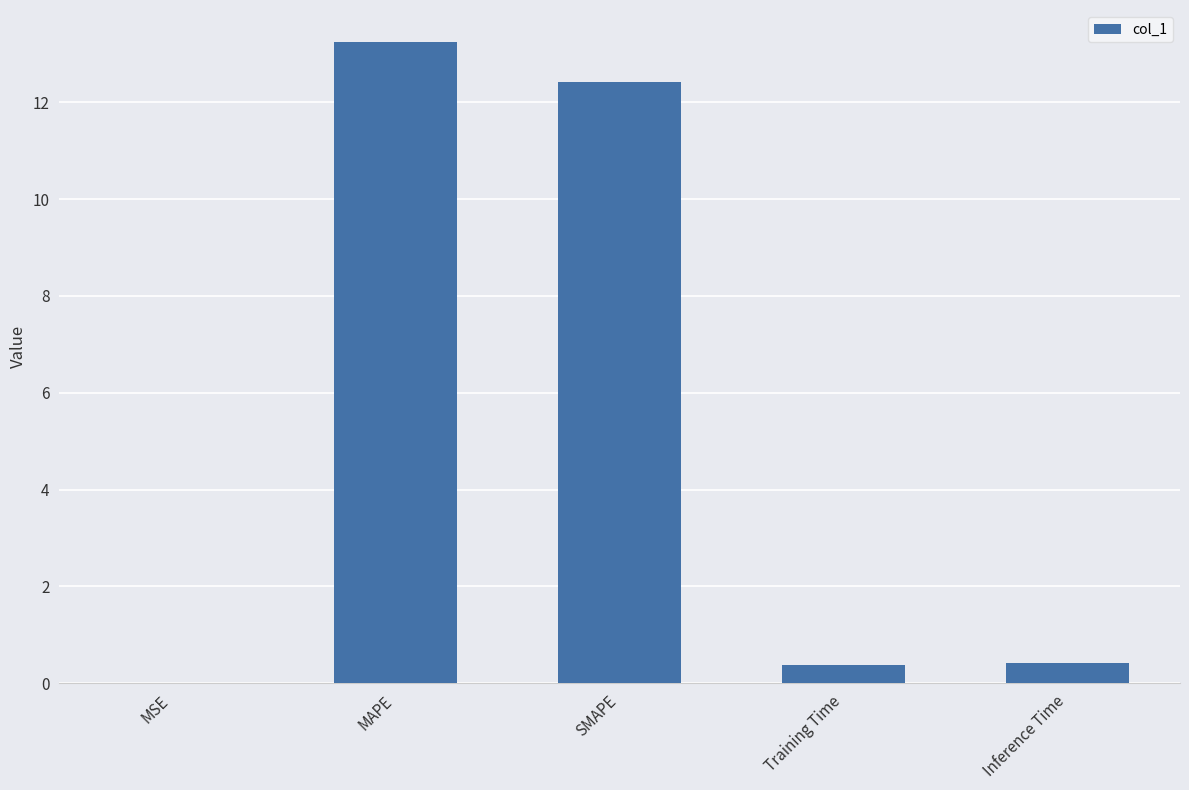

What is the sum of all values?

26.5